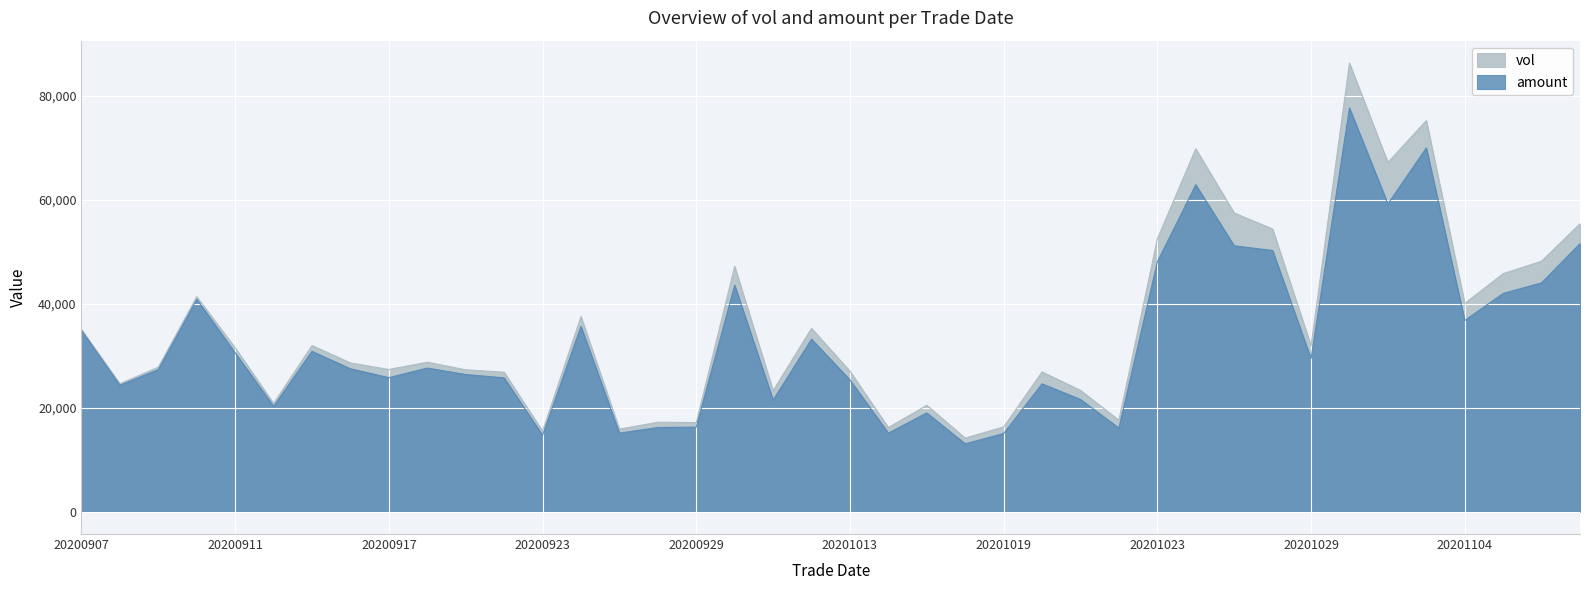

At which label is vol closest to 50204?

20201106